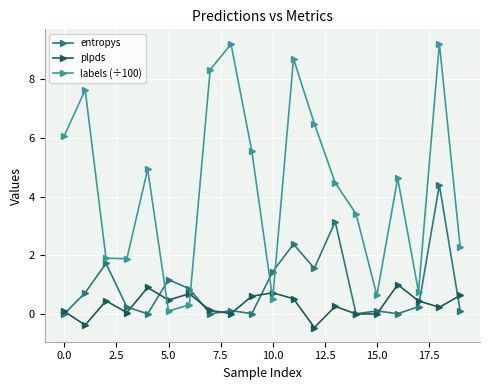

What is the maximum value for plpds?

1.0